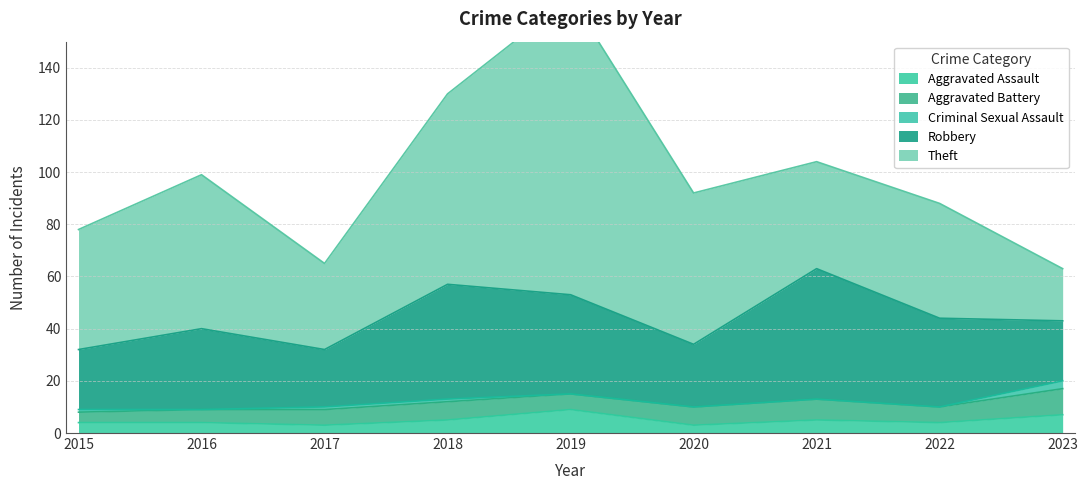

At how many categories does at least one series exceed 14?

9